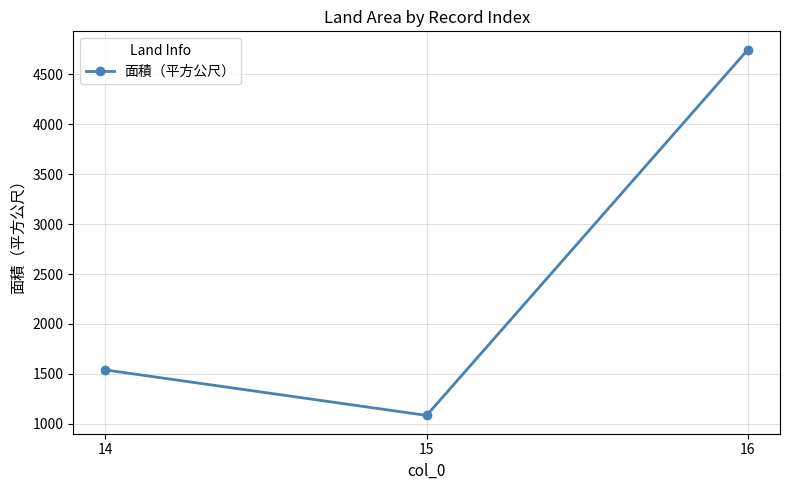

List the labels in order of value, largest first.

16, 14, 15